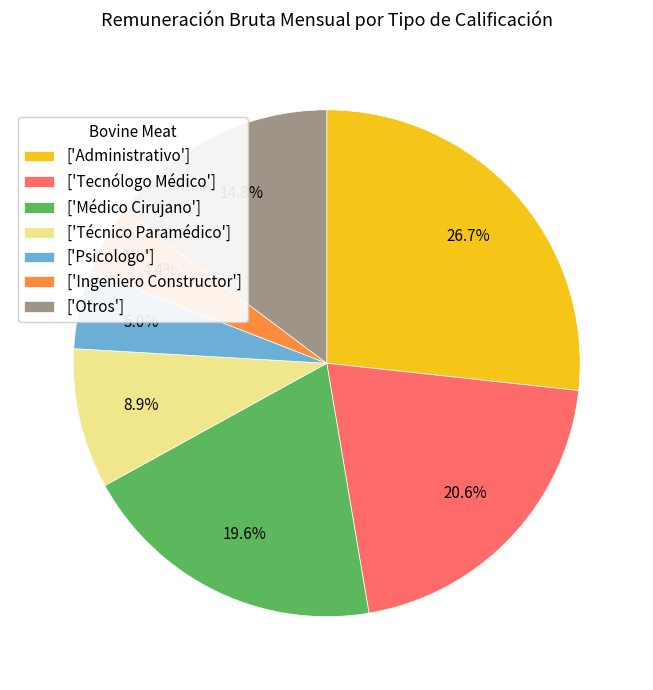

What percentage is NOT represented by ['Médico Cirujano']?

80.4%